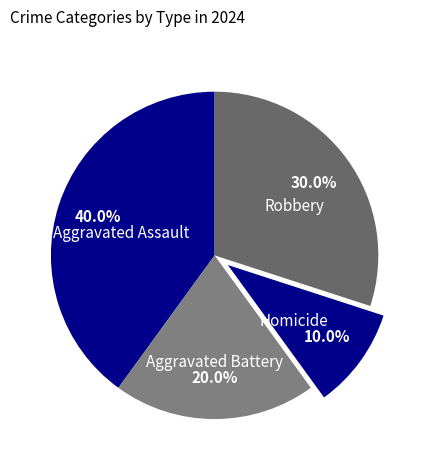

What is the total percentage of Homicide and Aggravated Battery?

30.0%